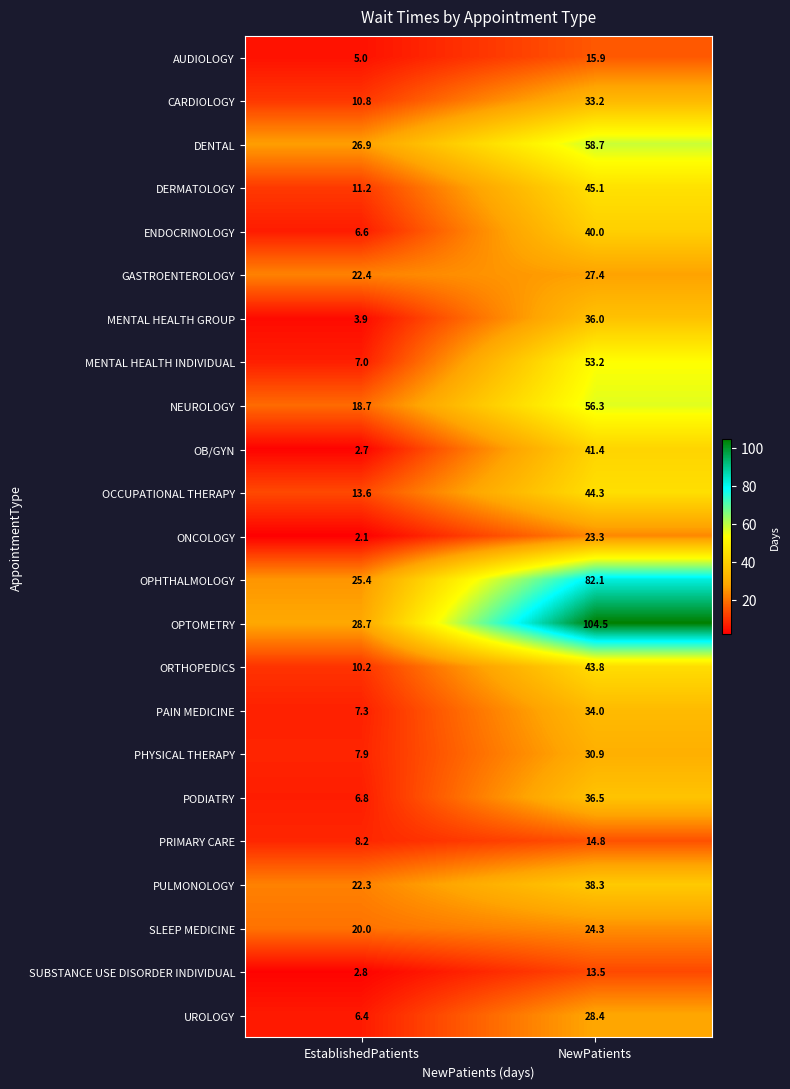

At which category is the sum across all series the highest?

NewPatients